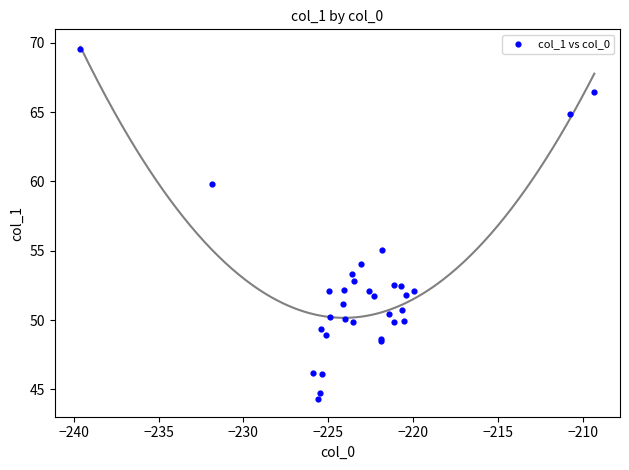

What Y value in the scatter plot is closest to 56?

55.0